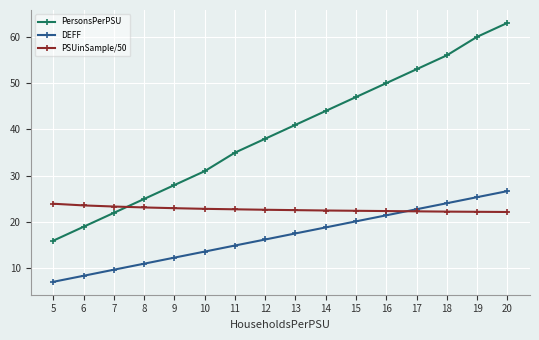

How many categories are shown in the chart?

16